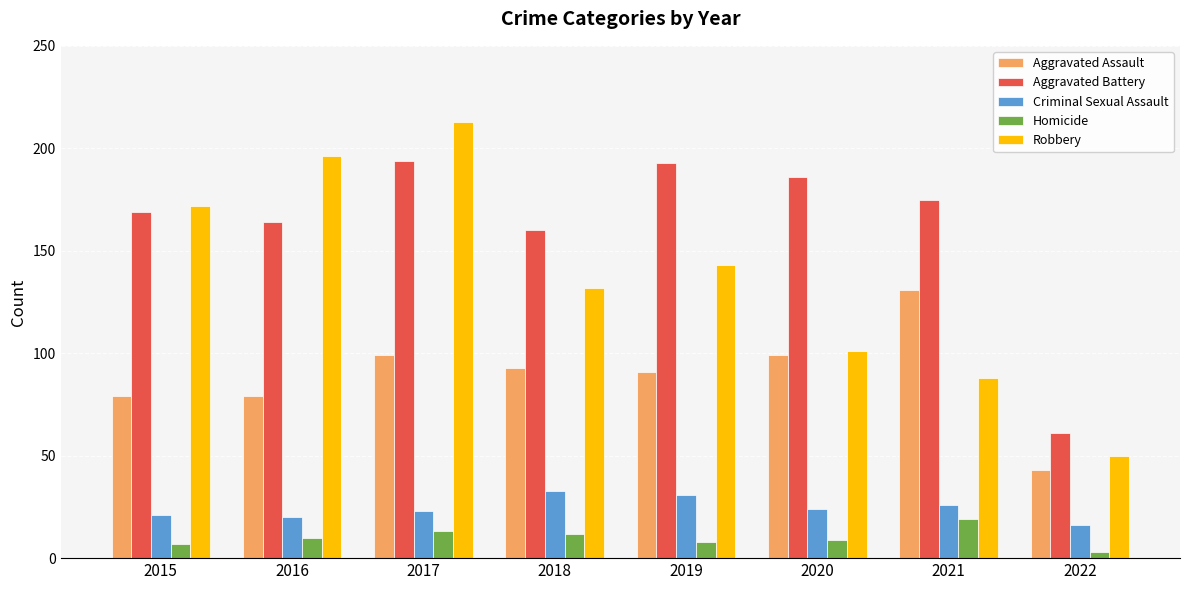

Which category has the lowest value across all series?

2022